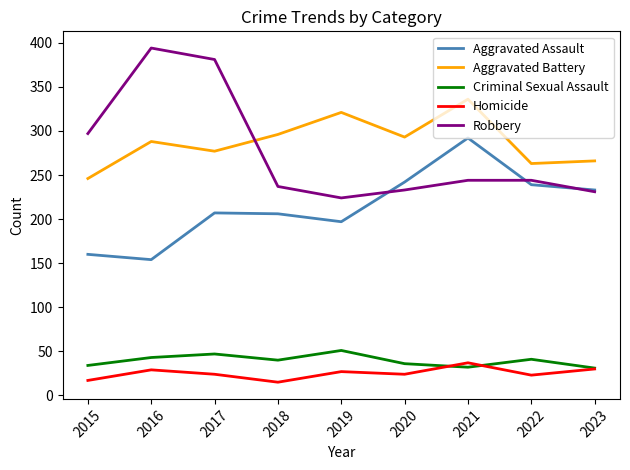

What is the maximum value for Robbery?

394